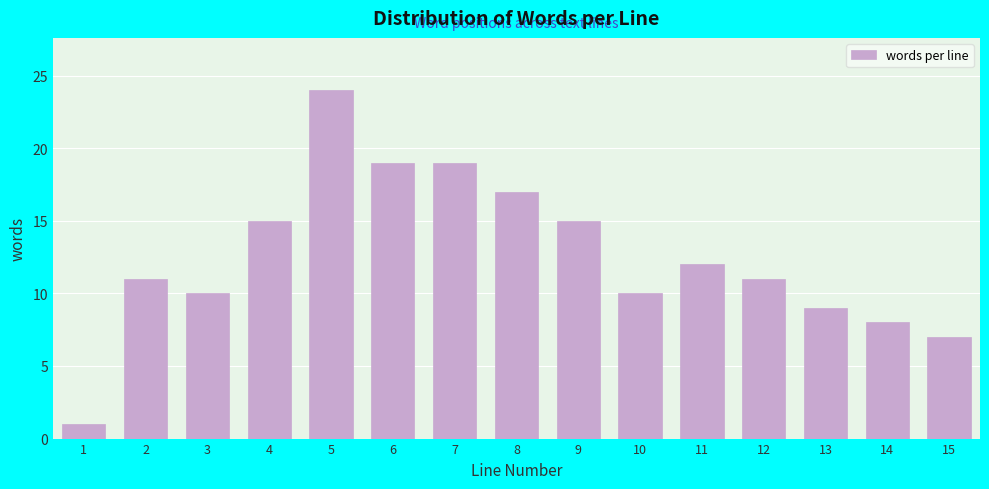

Reading right to left, transcribe all the data shown in this chart.

7	8	9	11	12	10	15	17	19	19	24	15	10	11	1